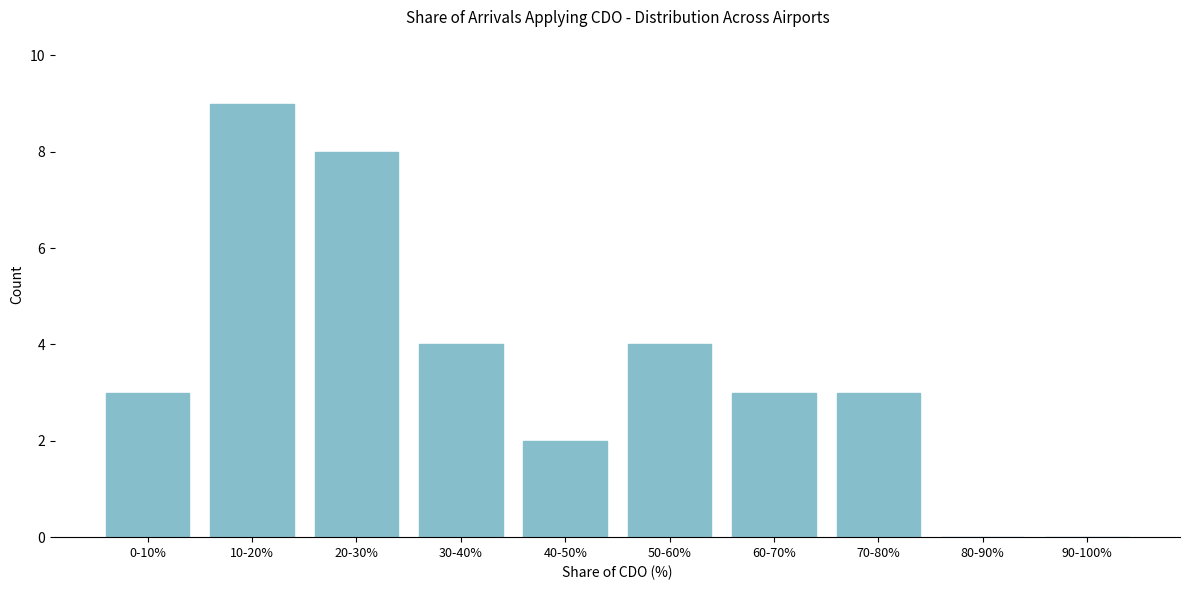

Approximately how many times larger is the value at 50-60% compared to 0-10%?

1.3